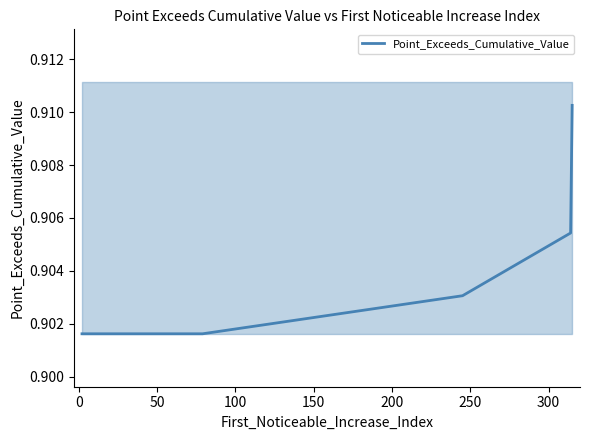

What is the maximum value shown in the chart?

0.9